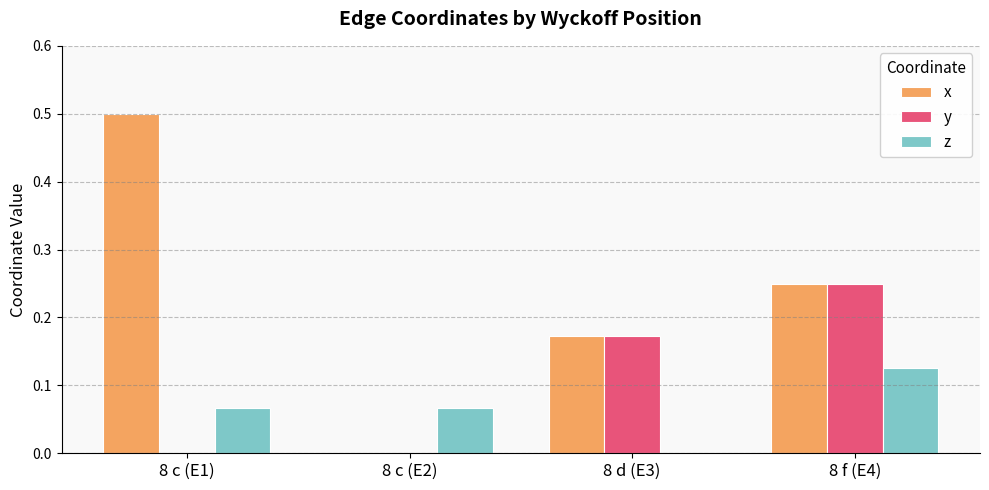

Between 8 d (E3) and 8 f (E4), which series saw the biggest shift?

z